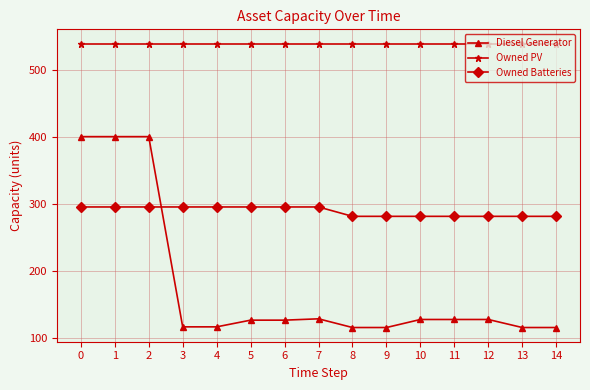

After their last crossing, which series has the higher values: Diesel Generator or Owned Batteries?

Owned Batteries